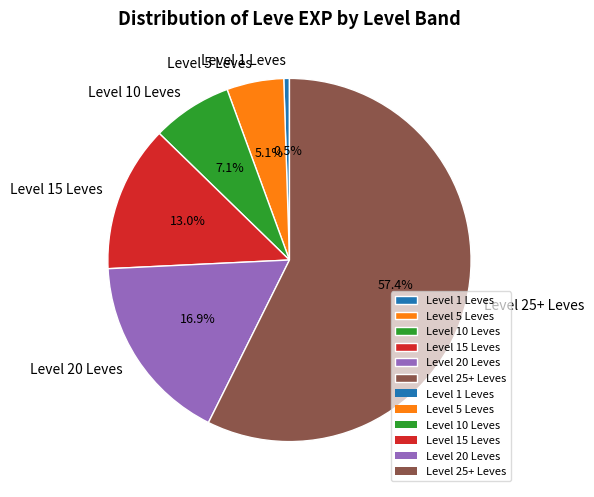

Which category has the biggest portion of the pie?

Level 25+ Leves